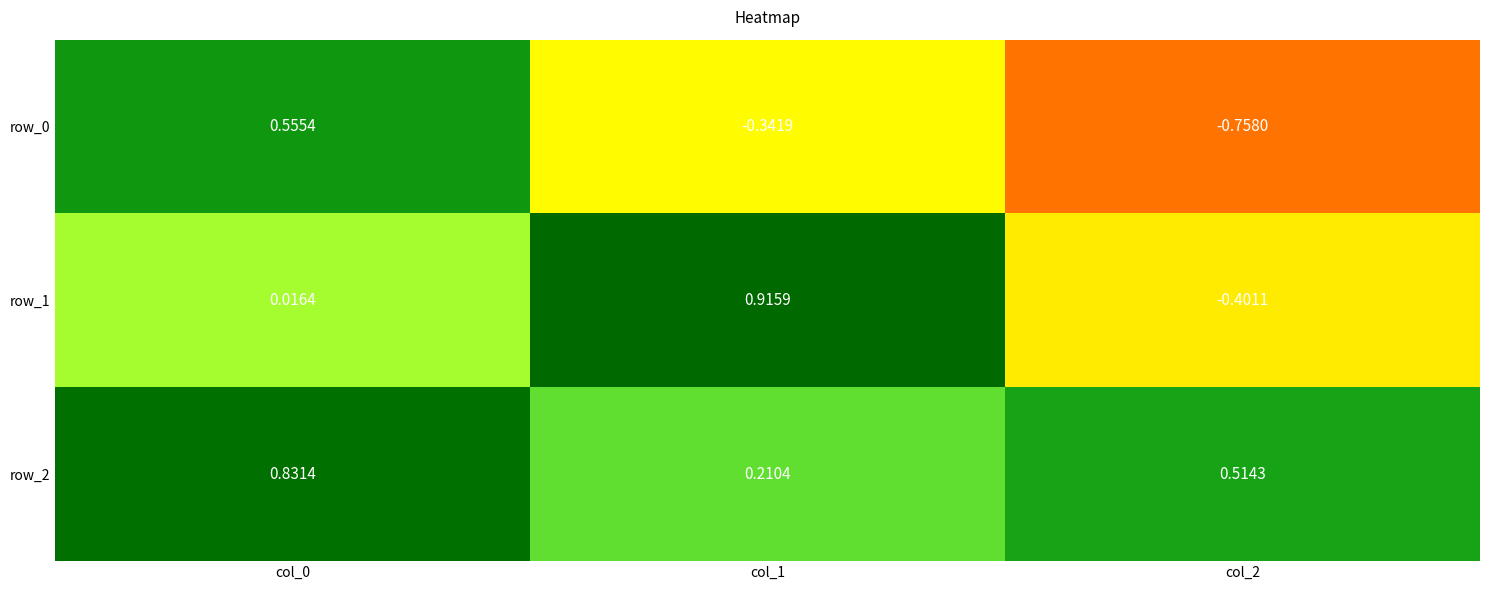

What is the difference between the maximum and minimum values in the row_1 series?

1.3